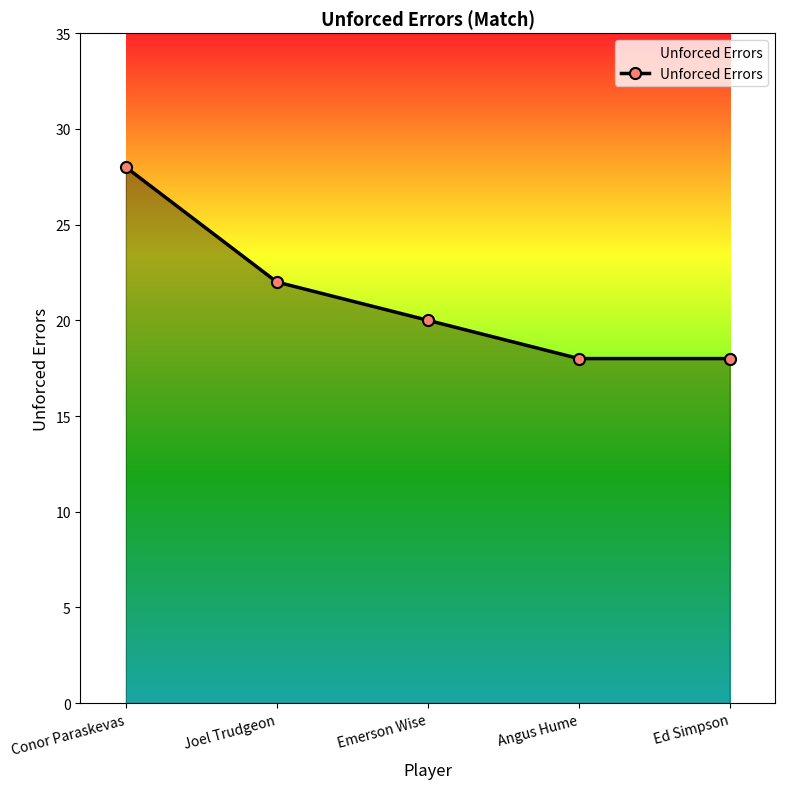

How many data points does each series have?

5